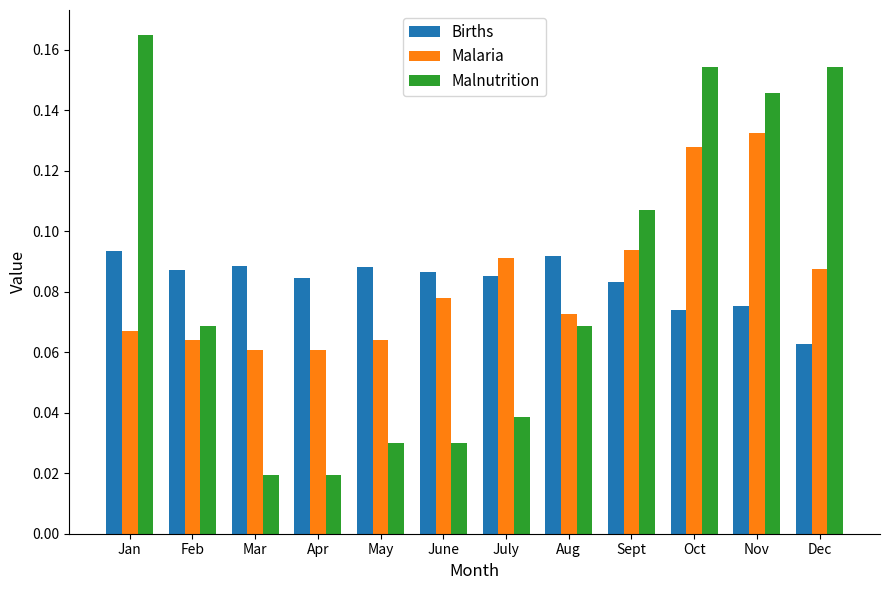

Is the value of Births at Sept greater than the value of Malaria at Feb?

Yes